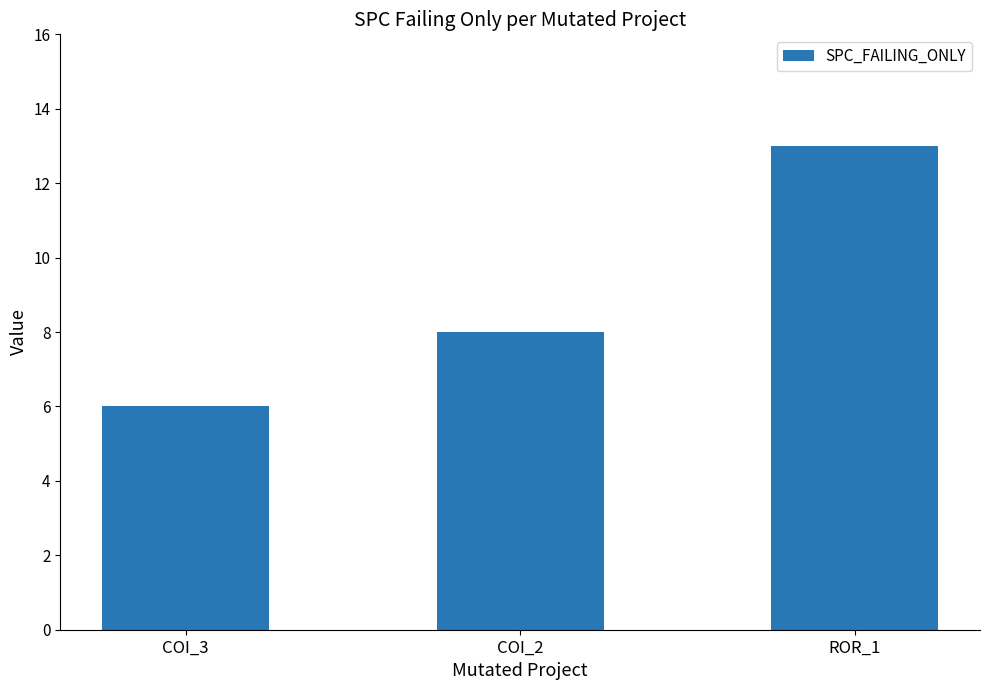

Does the chart contain any negative values?

No